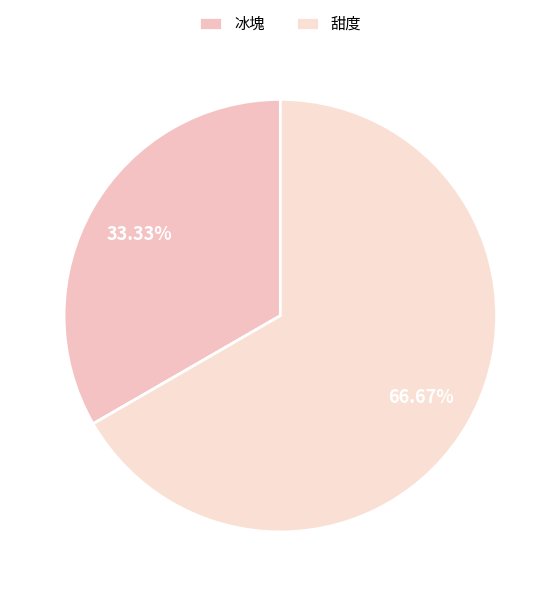

Does any single category account for the majority?

Yes